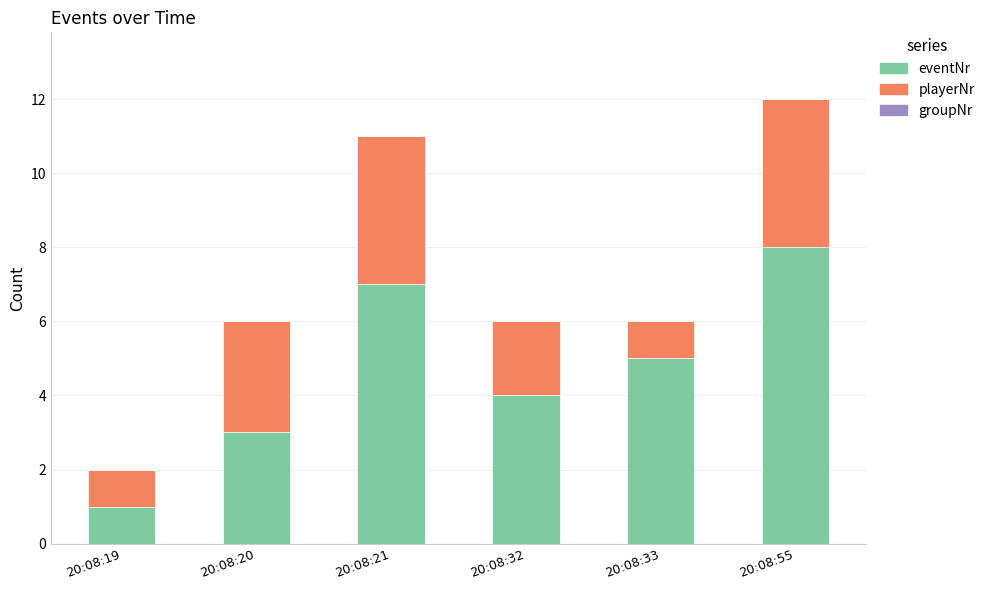

Reading left to right, list the values for the eventNr series.

1	3	7	4	5	8